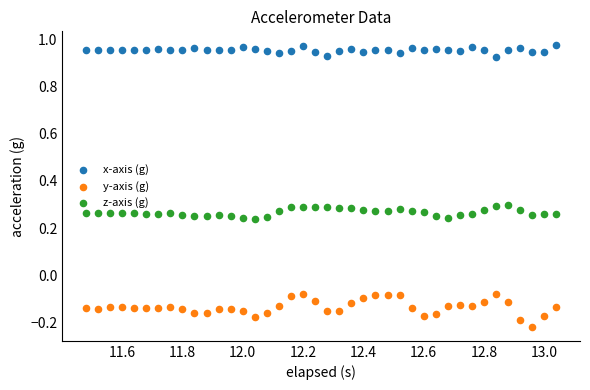

Across all data points, what is the range of X values (max minus min)?

1.6